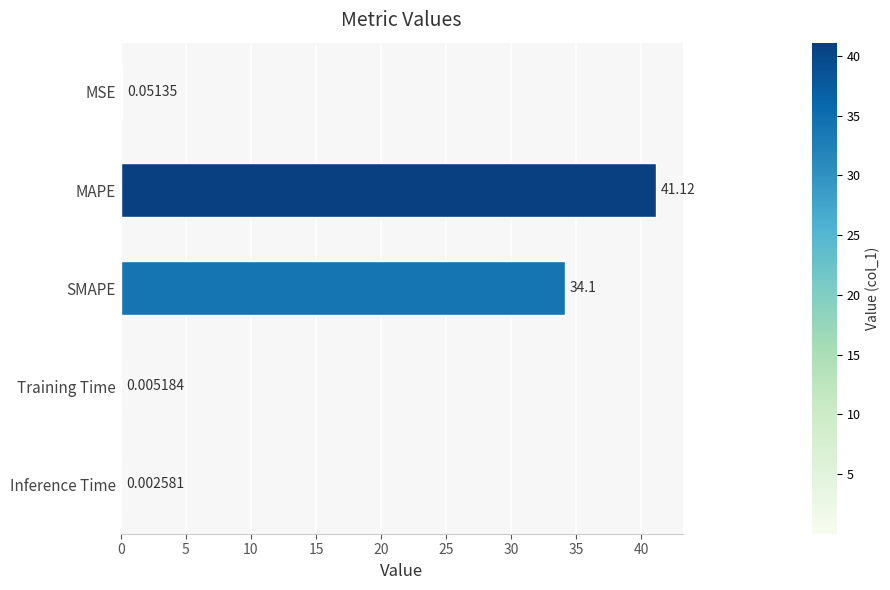

Where is the data nearest to the value 20?

SMAPE